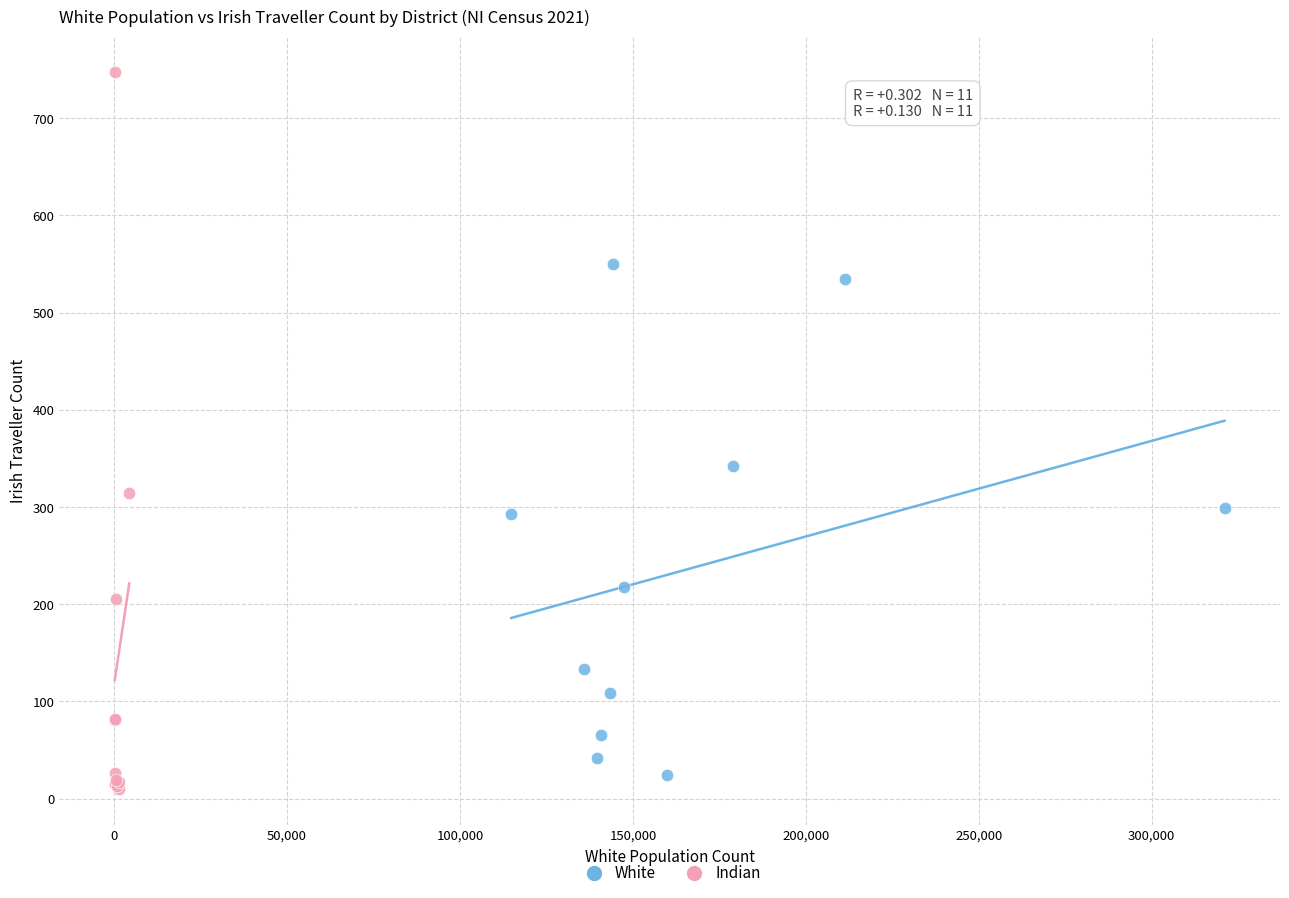

Which series reaches the minimum Y coordinate?

Indian